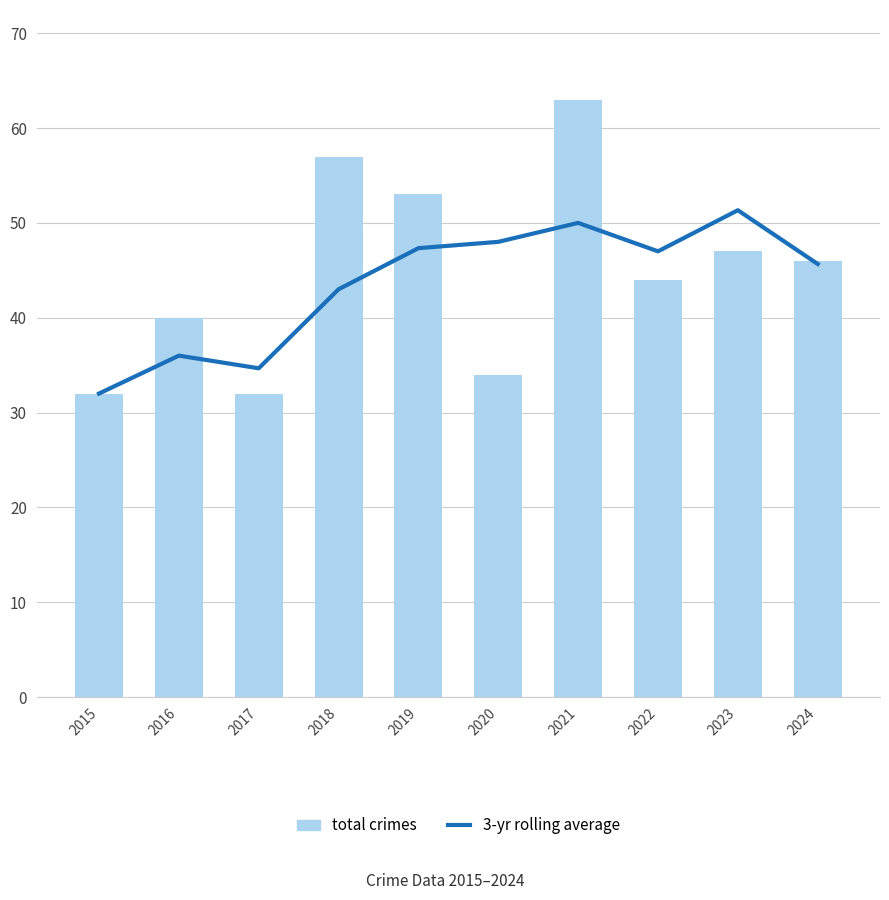

What is the minimum value for total crimes?

32.0